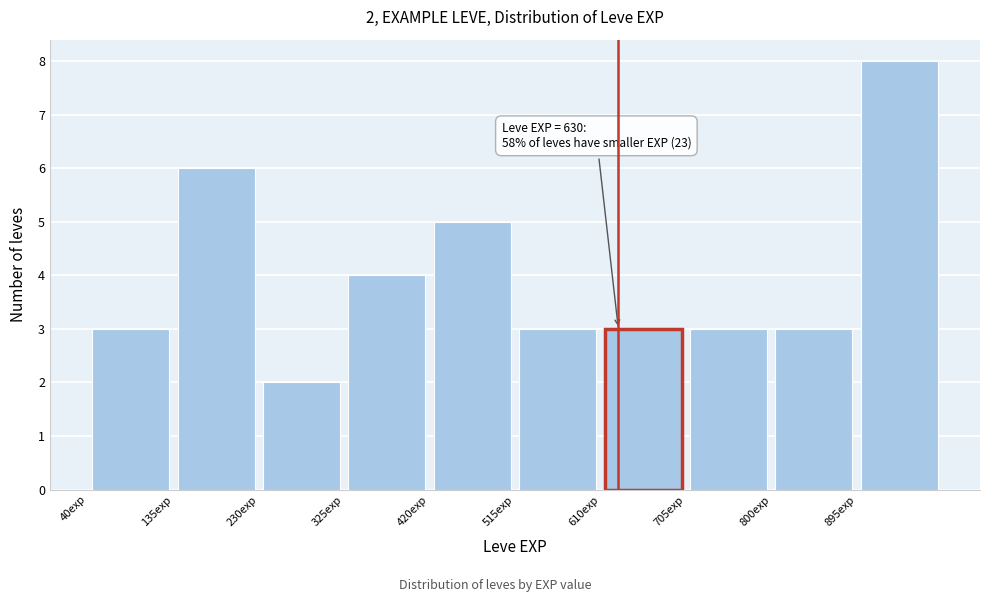

Which range on the x-axis has the tallest bar?

895 to 990